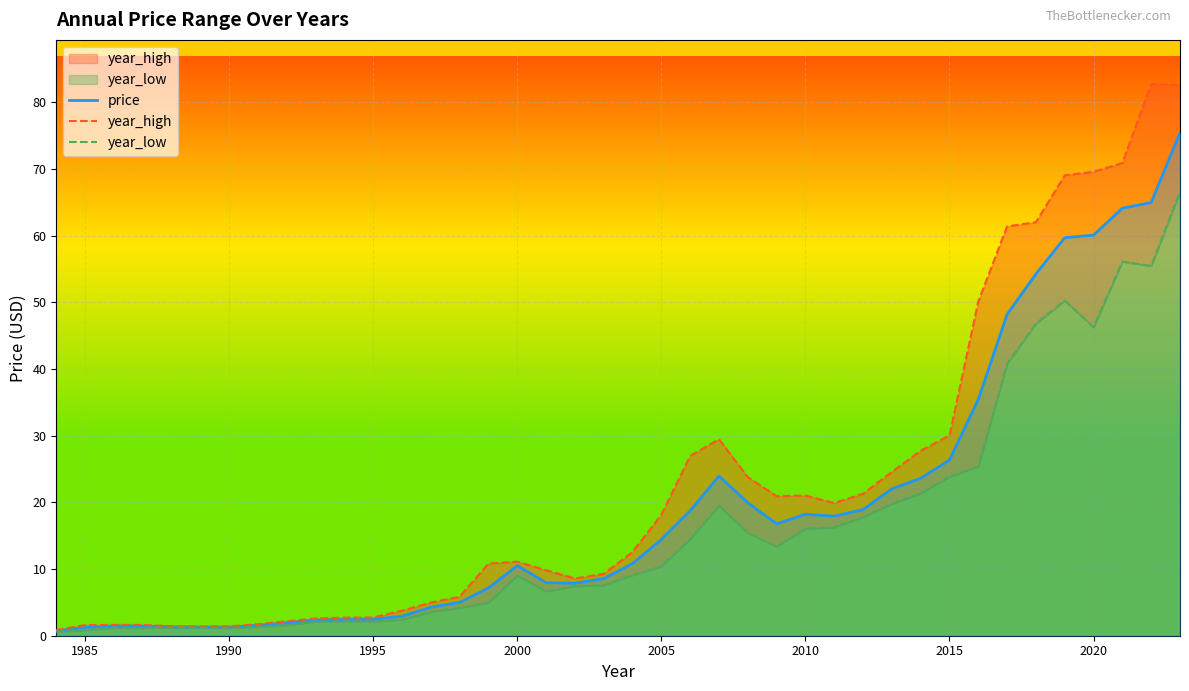

Which series has the largest total across all categories?

year_high